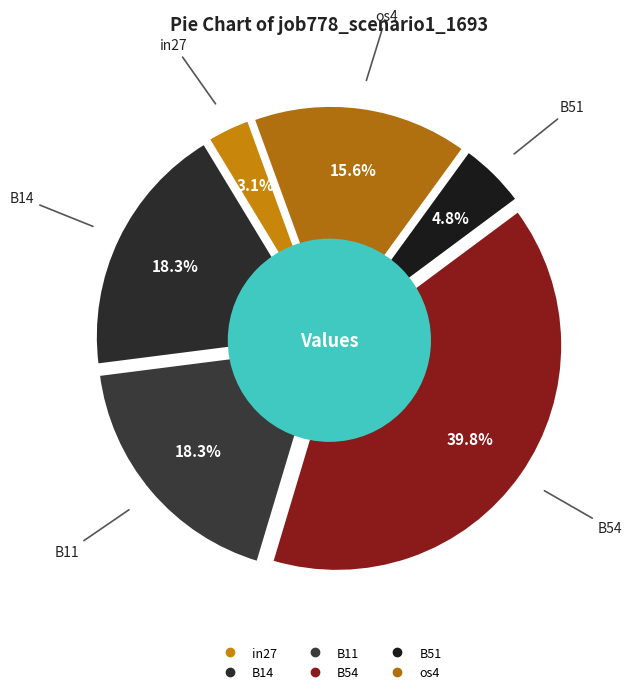

To the nearest percent, what is the difference between the largest and smallest slice percentages?

37%